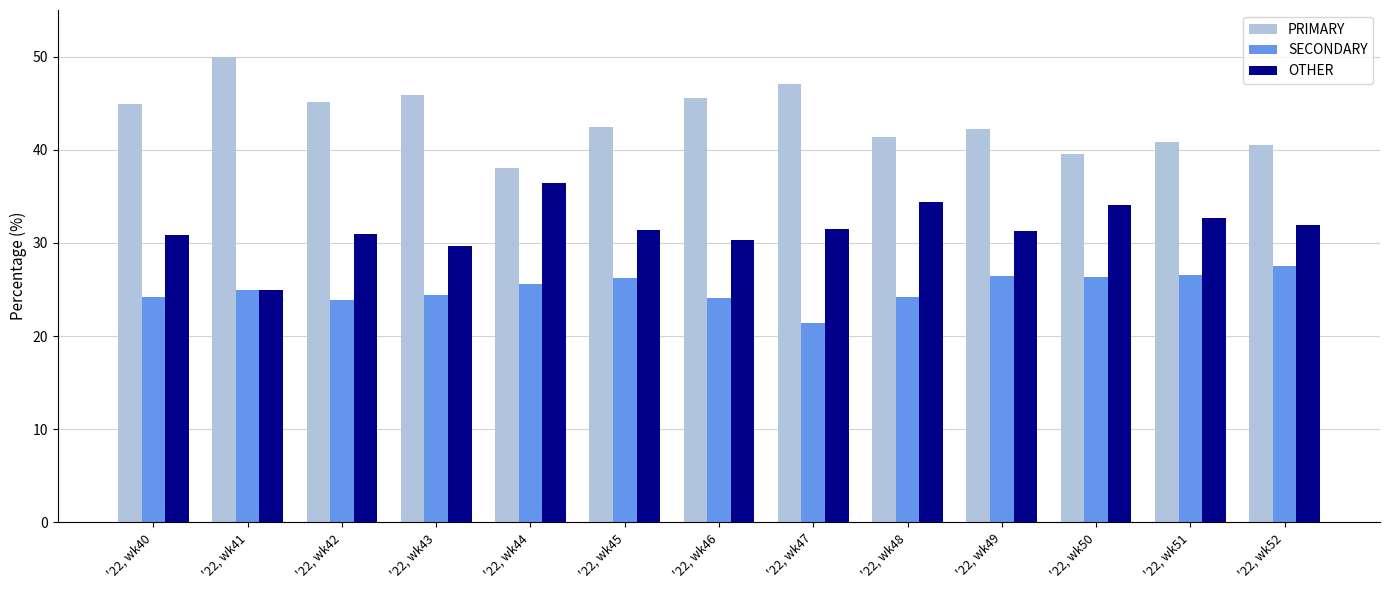

Is the value of OTHER at '22, wk44 greater than the value of PRIMARY at '22, wk41?

No